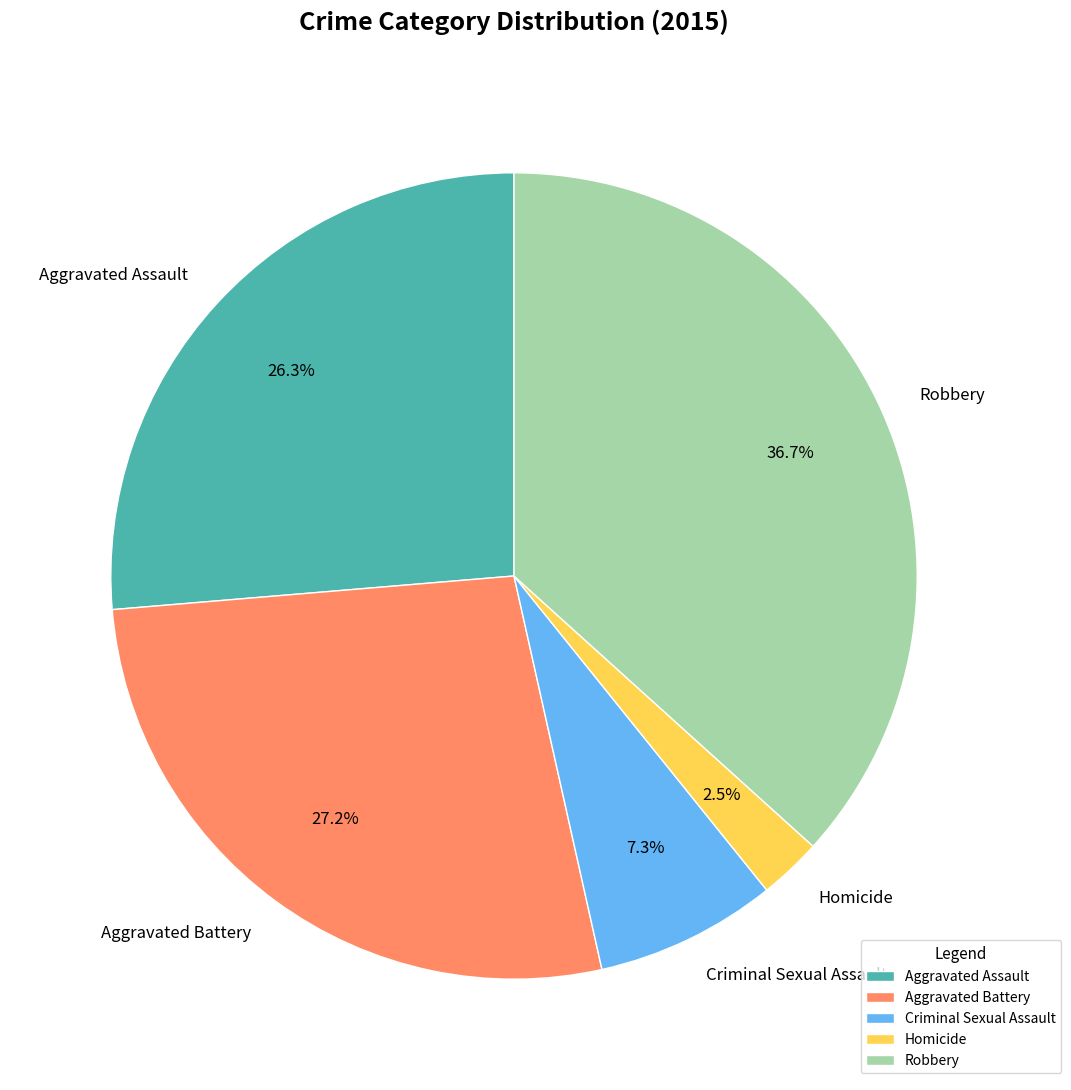

Rank the categories by value from highest to lowest.

Robbery, Aggravated Battery, Aggravated Assault, Criminal Sexual Assault, Homicide